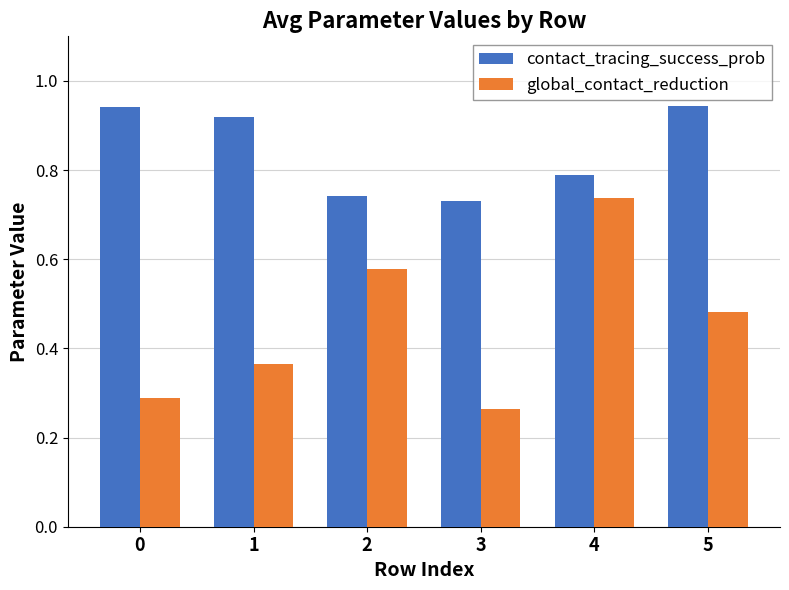

The global_contact_reduction series shows 0.2 at 1. True or false?

False